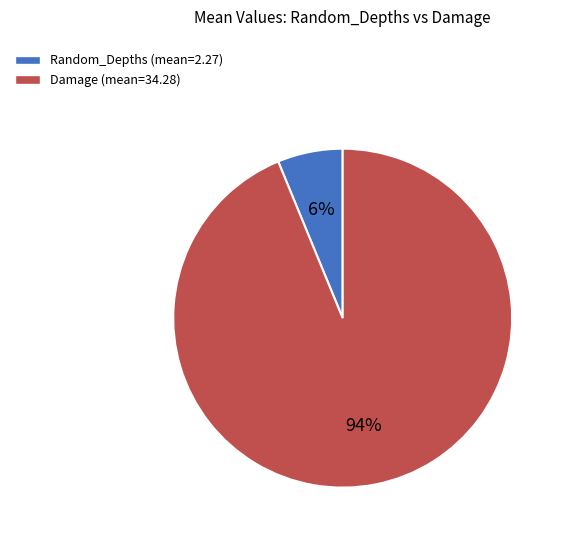

Between Random_Depths and Damage, which is larger?

Damage